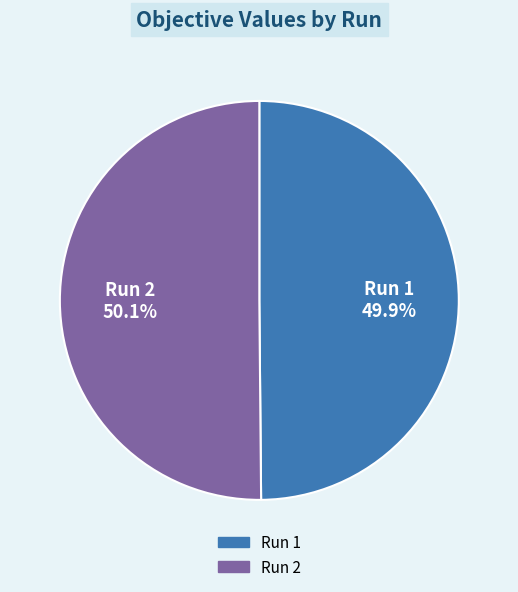

To the nearest percent, what percentage of the pie is Run 2?

50%